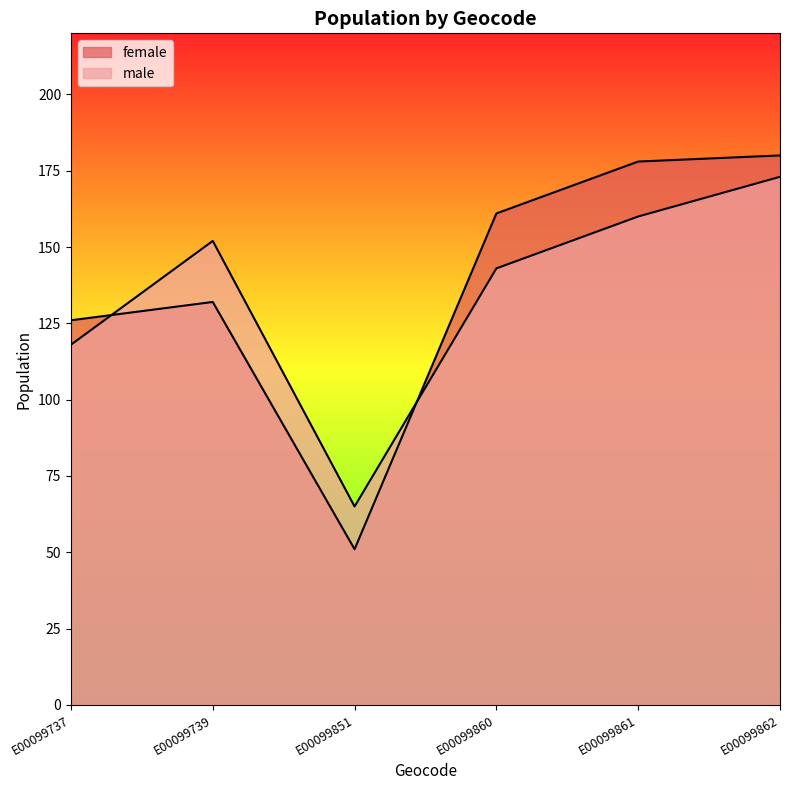

Between E00099737 and E00099860, which series saw the biggest shift?

female